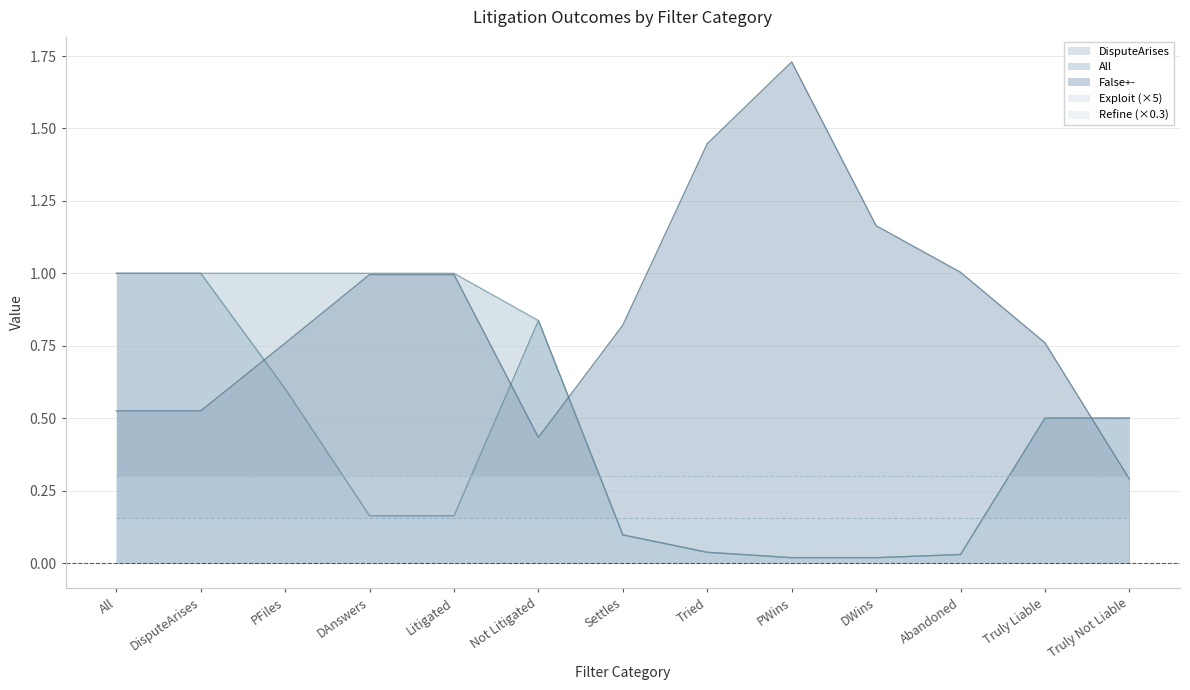

What is the value of the DisputeArises point at the 4th from the left?

1.0